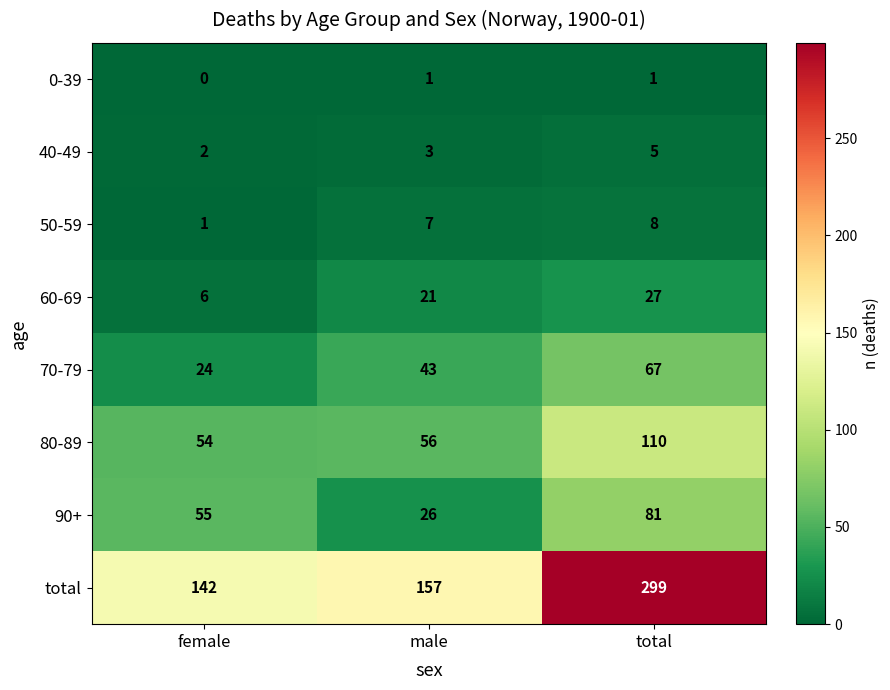

Reading left to right, list all the values displayed in this chart.

0-39: female=0	male=1	total=1
40-49: female=2	male=3	total=5
50-59: female=1	male=7	total=8
60-69: female=6	male=21	total=27
70-79: female=24	male=43	total=67
80-89: female=54	male=56	total=110
90+: female=55	male=26	total=81
total: female=142	male=157	total=299